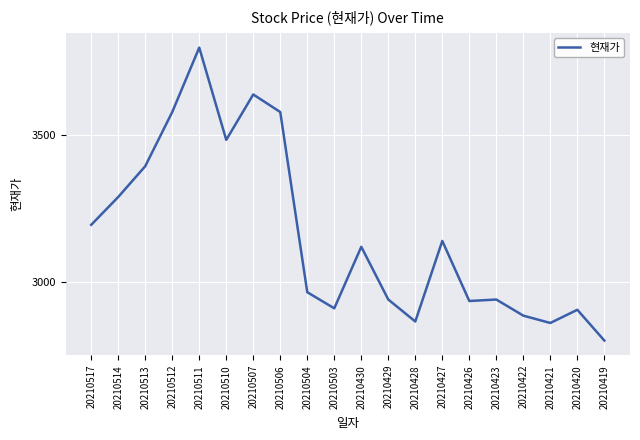

Read the value at 20210514, to the nearest 10.

3290